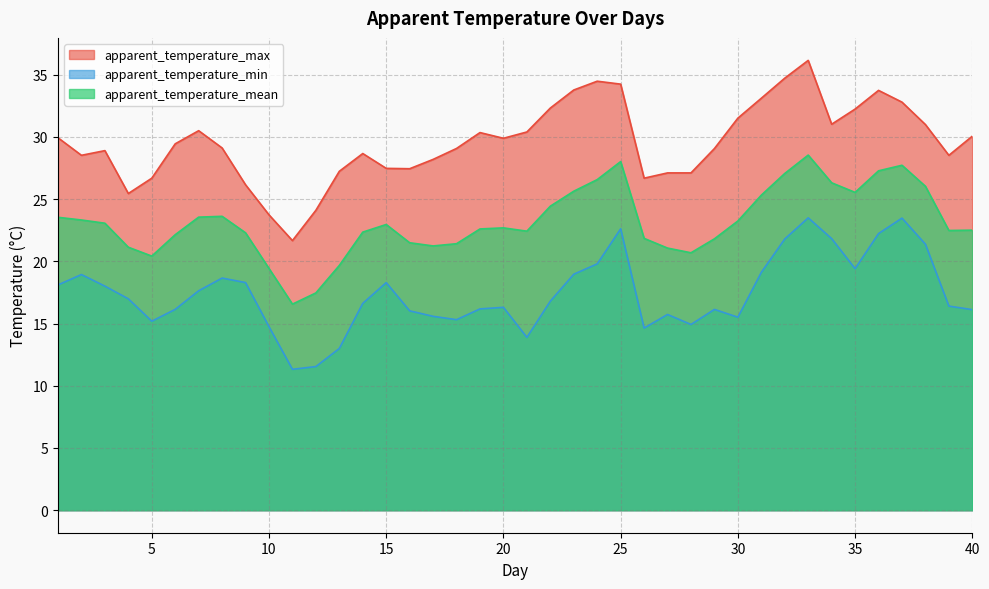

What is the difference between the highest and lowest values at 36?

11.5